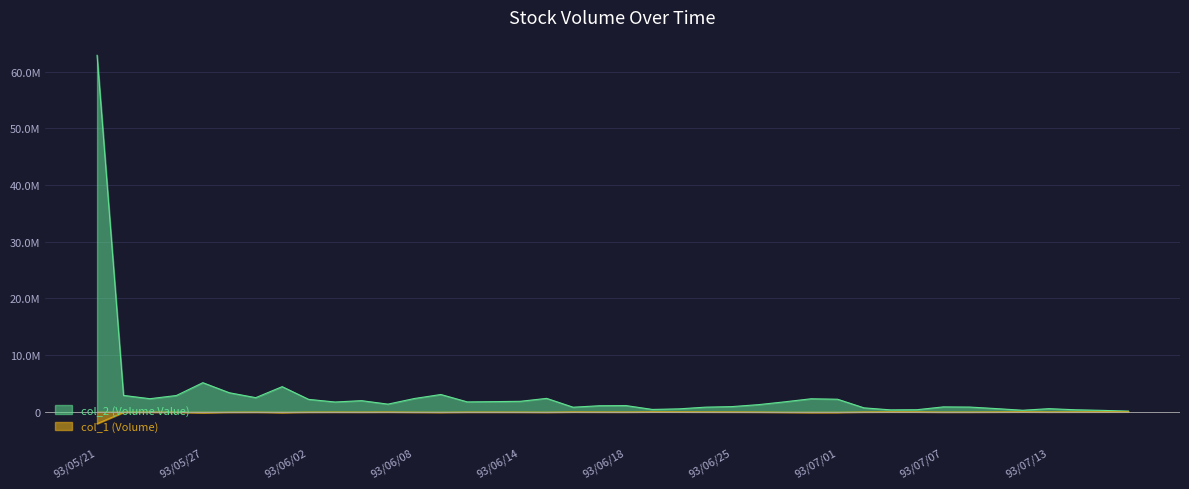

Count the number of categories in the chart.

40